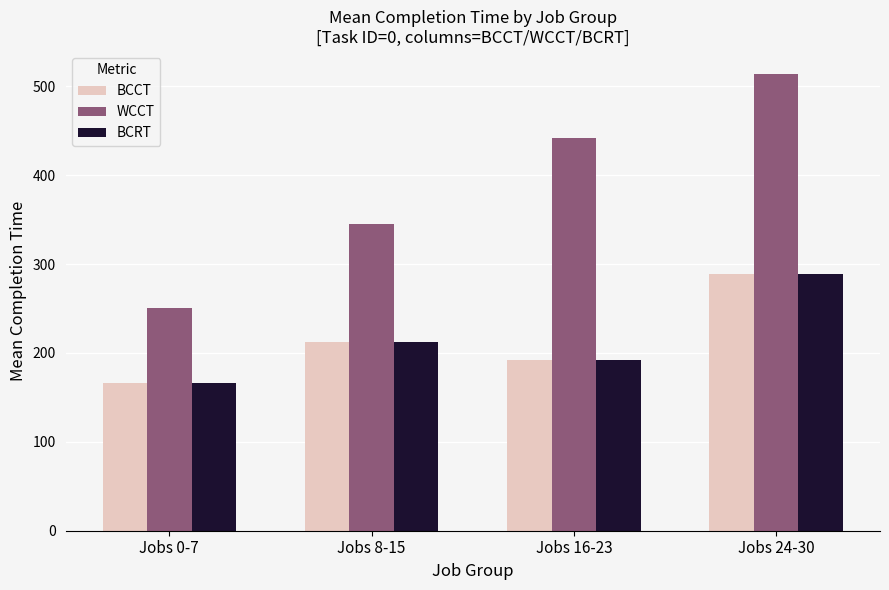

What is the spread (max minus min) of values at Jobs 0-7?

85.0